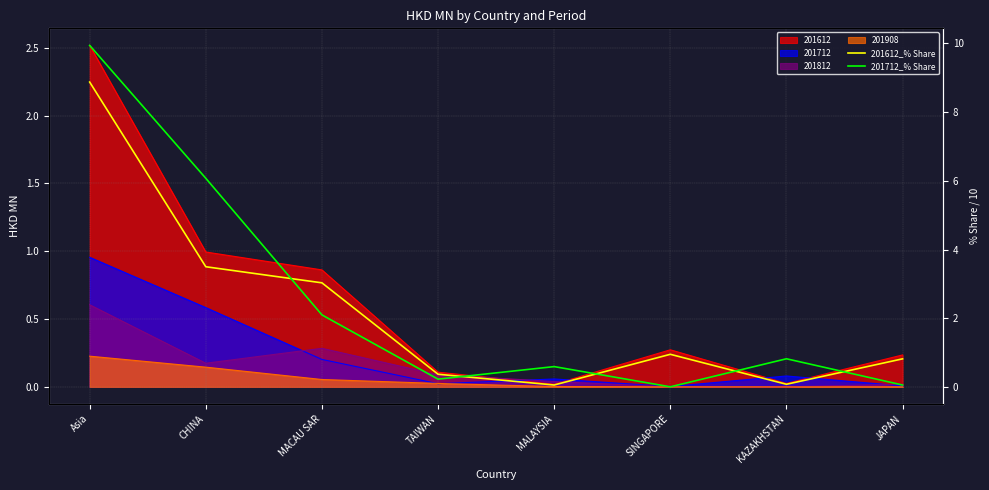

The 201612_% Share series shows 0.5 at JAPAN. True or false?

False